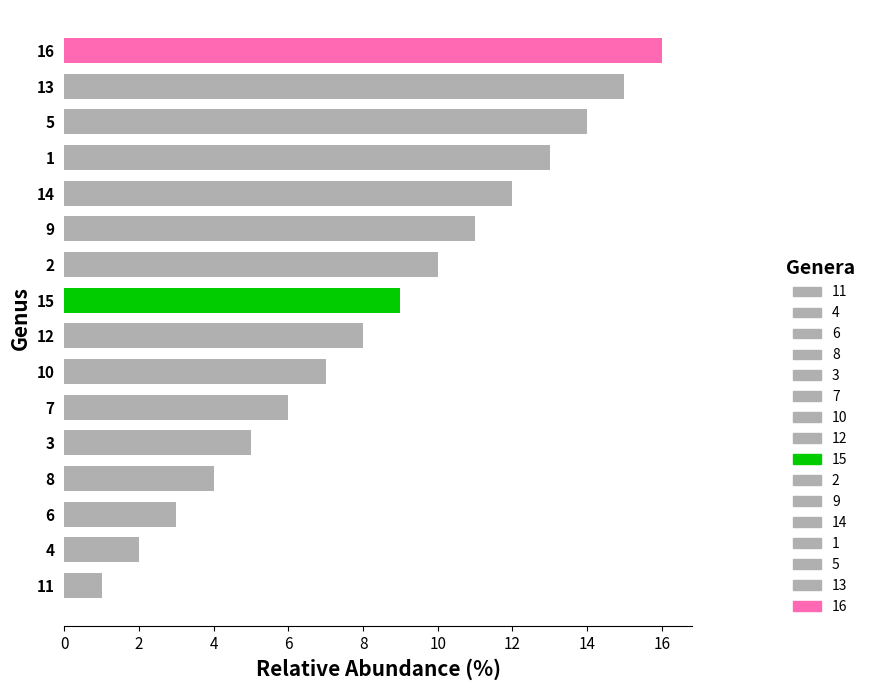

Read the value at 4.

2